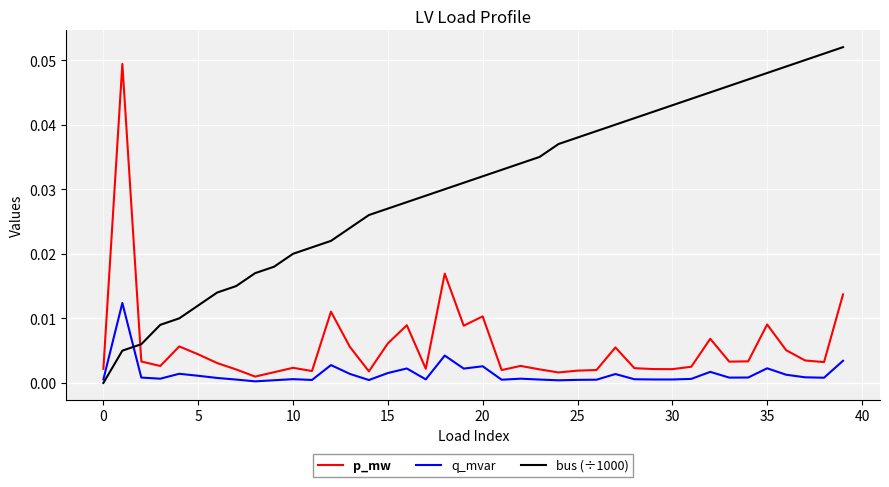

Which series has the largest range (max minus min)?

bus (÷1000)